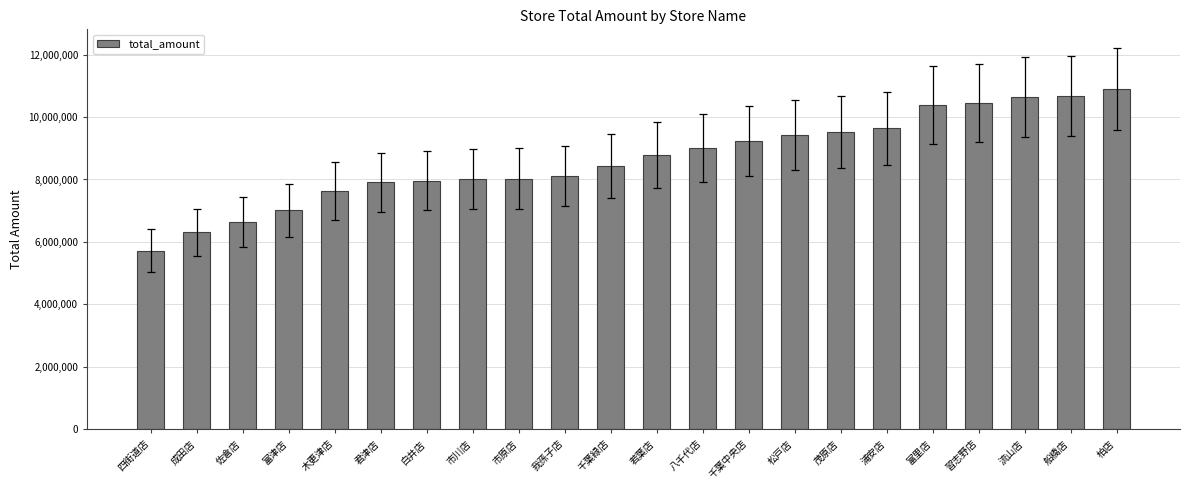

The chart shows a value of 5723229 at 四街道店. True or false?

True